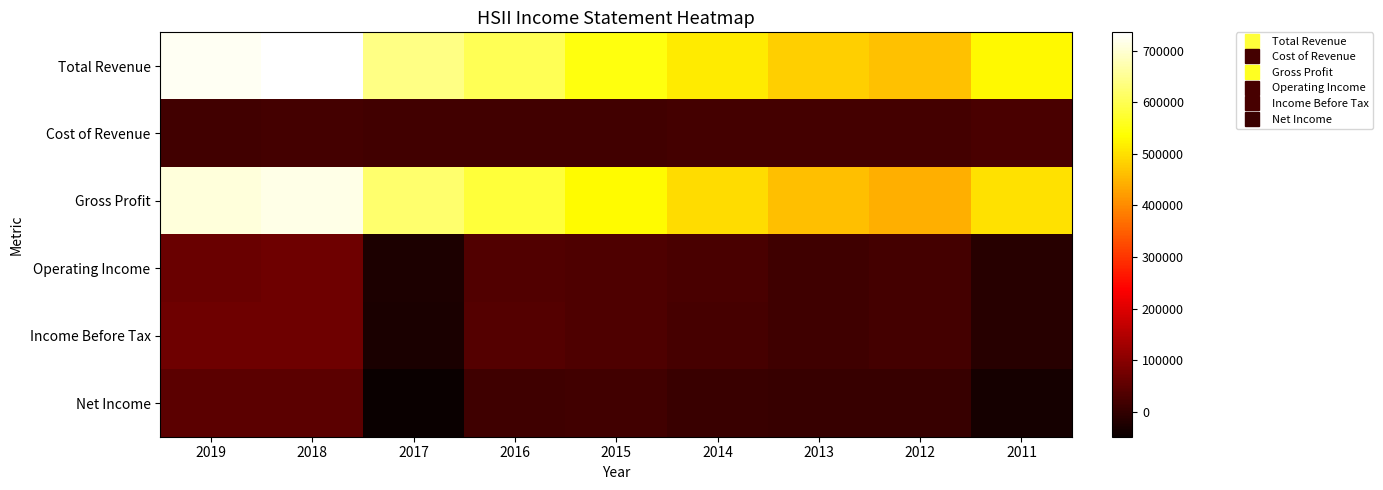

How many series are shown in this chart?

6